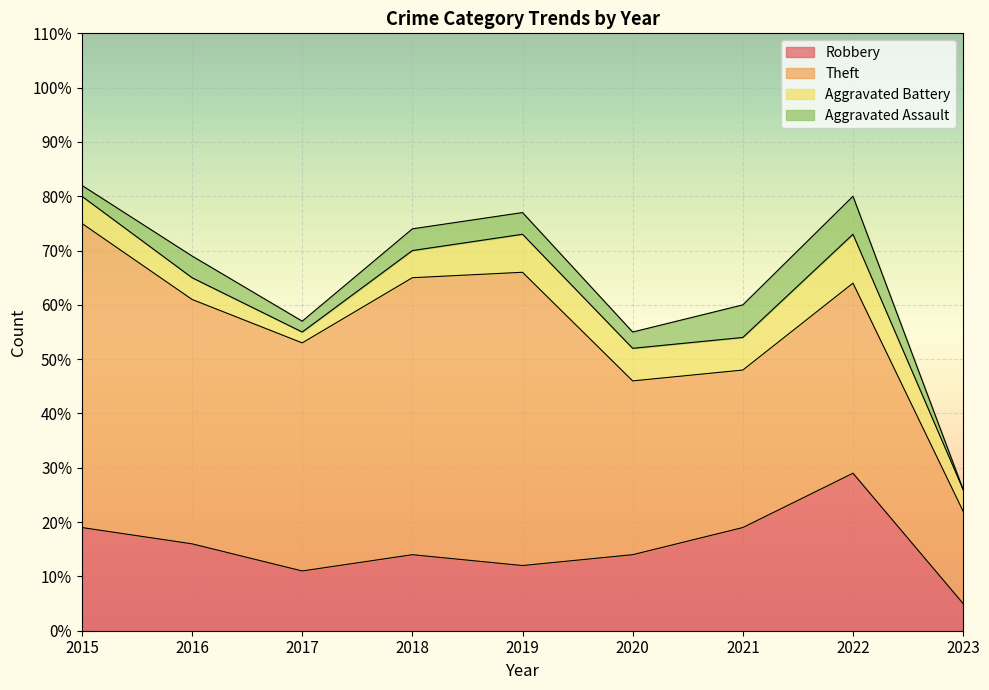

Between 2015 and 2019, which is larger?

2015